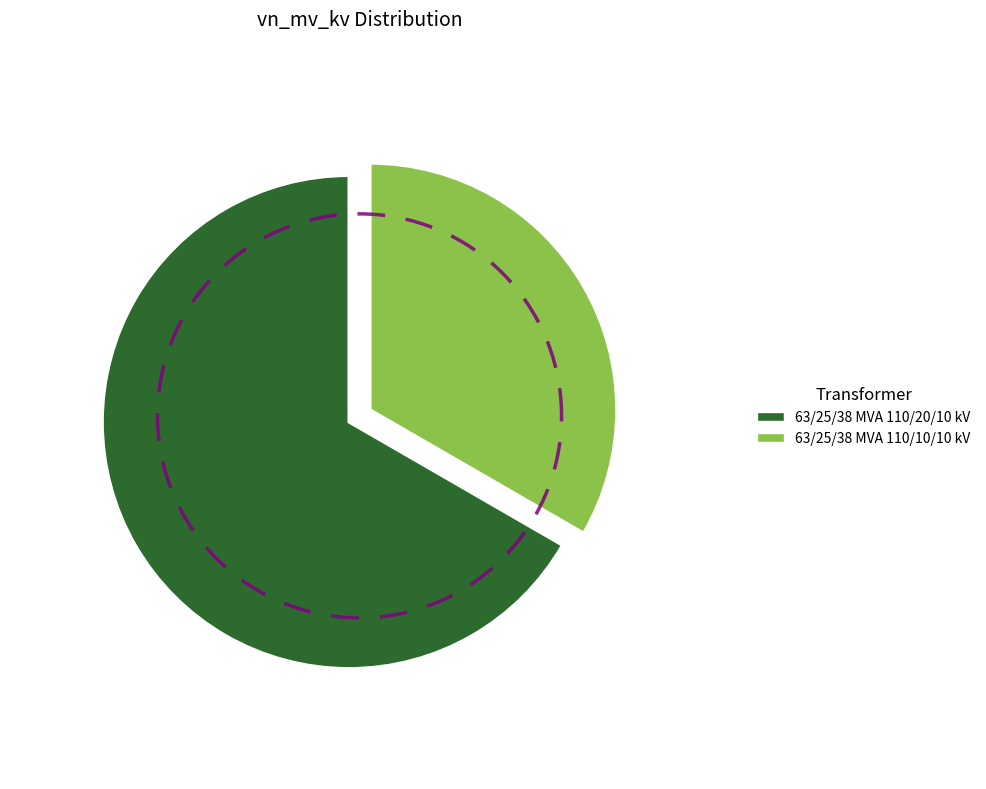

To the nearest percent, what portion does 63/25/38 MVA 110/20/10 kV represent?

67%